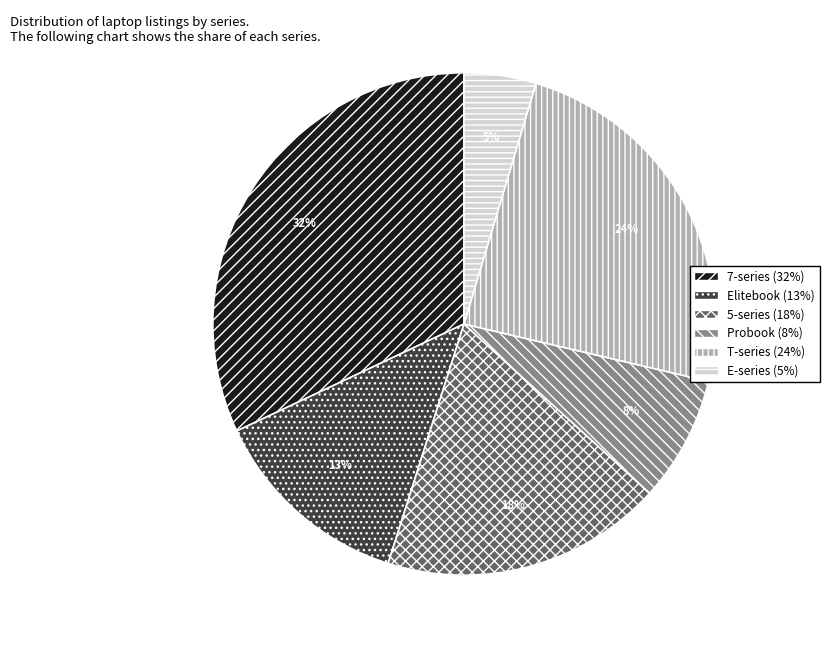

Is it true that T-series is 10% of the pie?

False